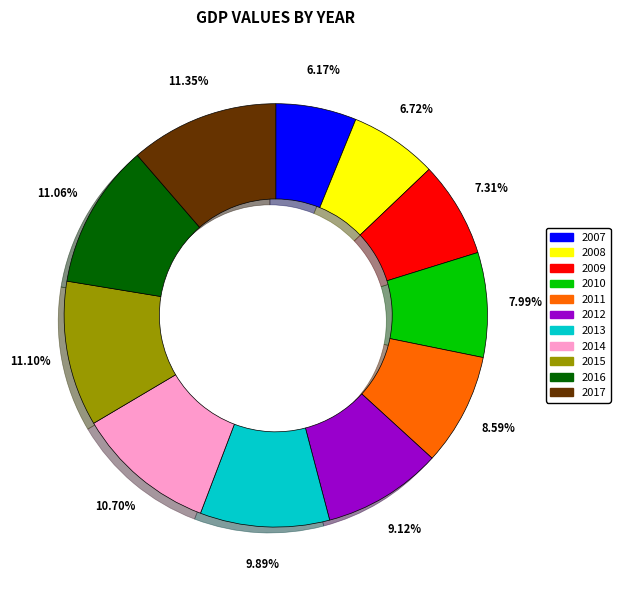

What portion of the pie excludes 2012?

90.9%